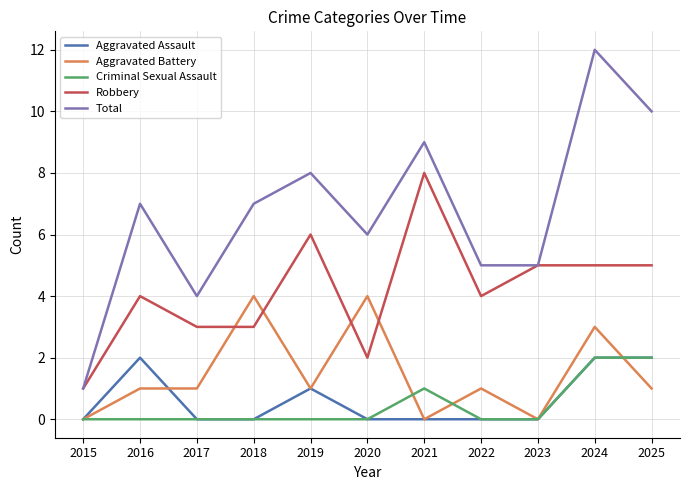

What is the difference between the maximum and second lowest values in the Criminal Sexual Assault series?

2